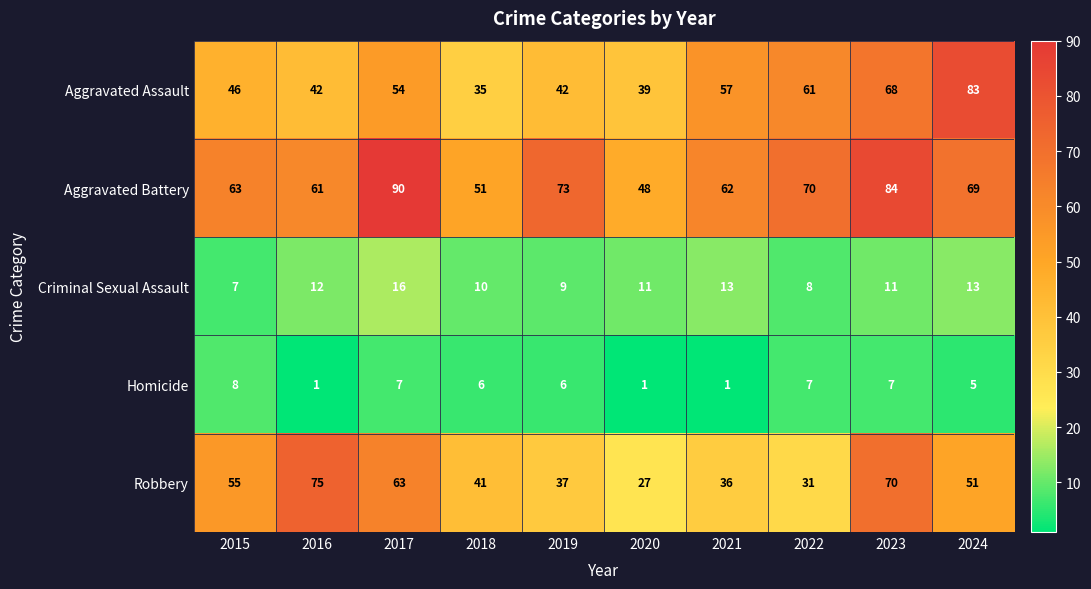

At how many categories does at least one series exceed 9?

10